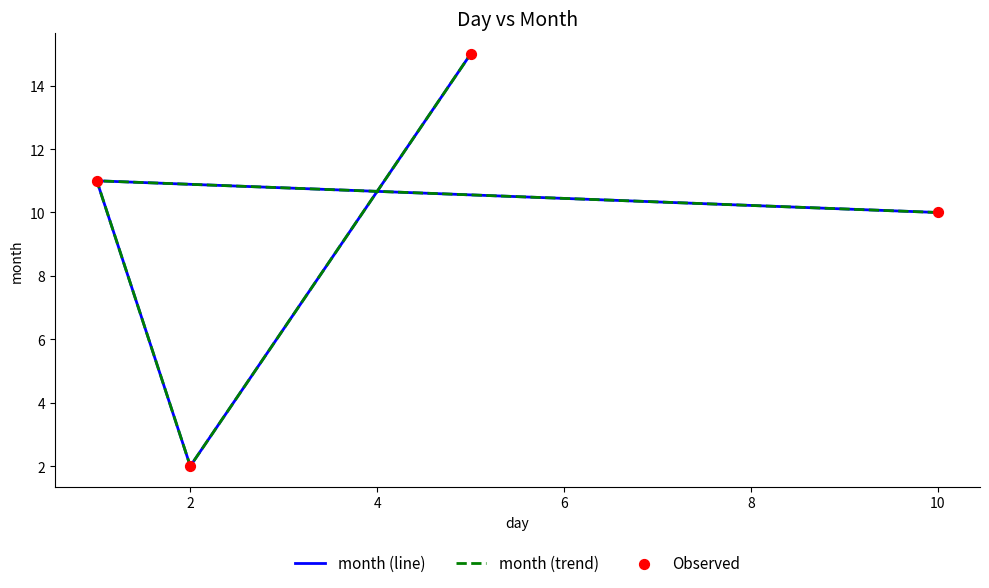

Which series reaches the minimum Y coordinate?

month (line)